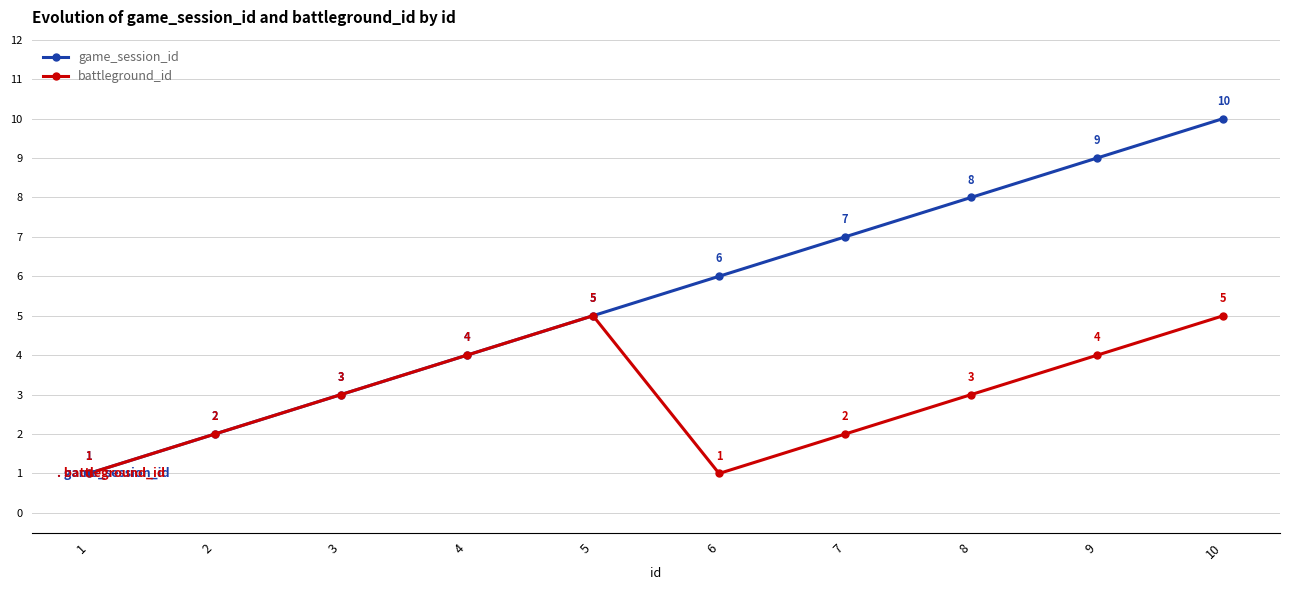

What are all the series names shown in the legend?

game_session_id, battleground_id